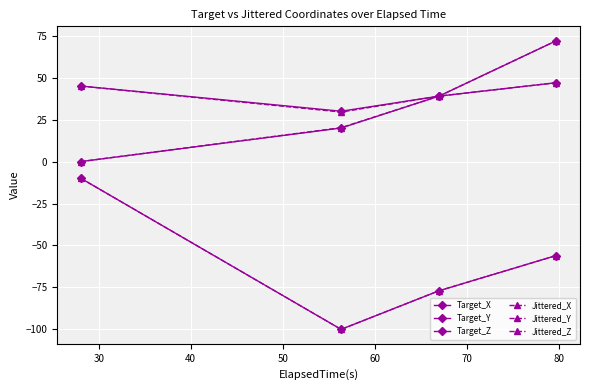

Is this an area chart (filled region under the line)?

No